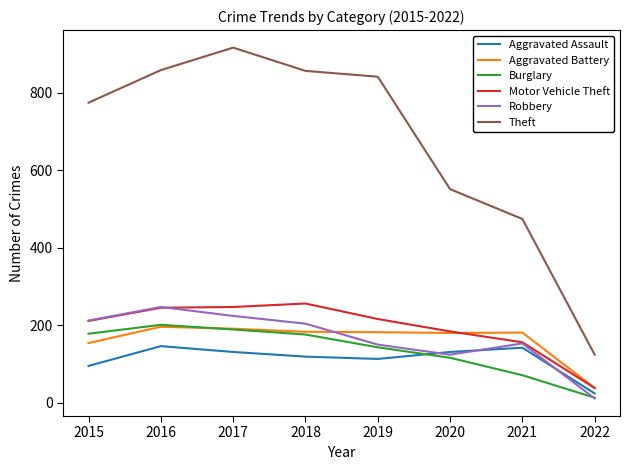

How many intersections are there between Burglary and Aggravated Battery?

1